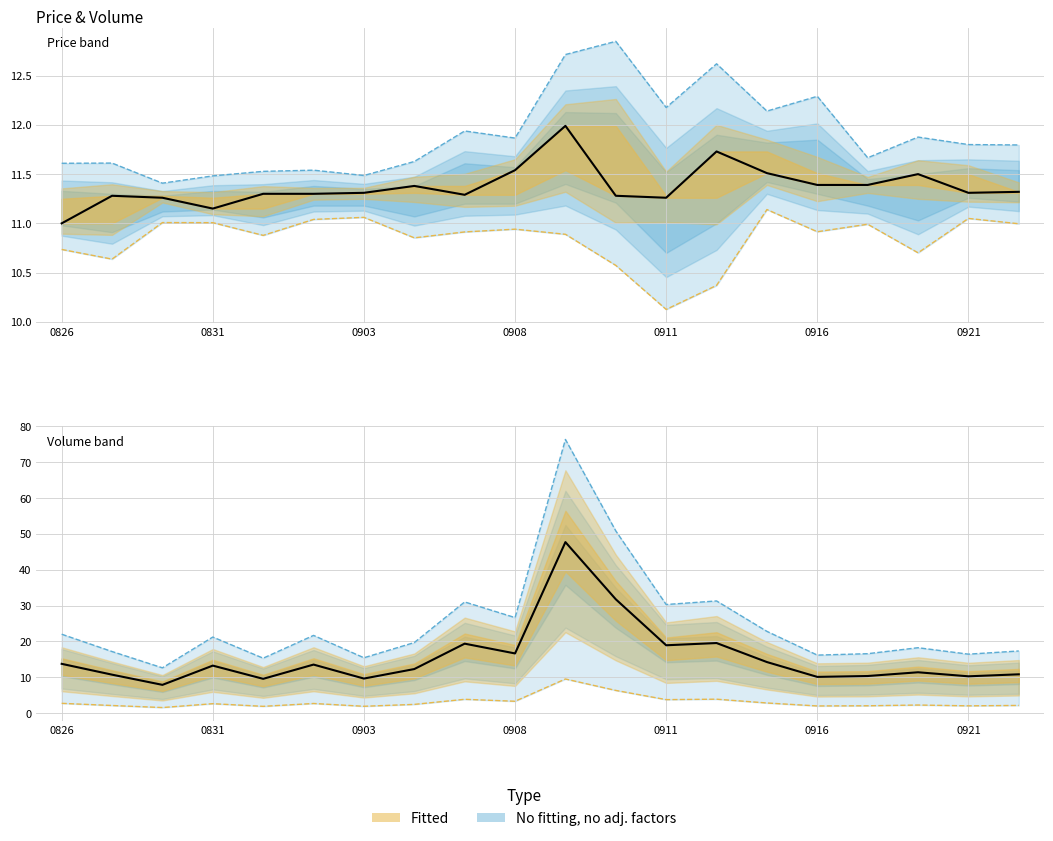

Does the chart display data point markers on the line(s)?

No